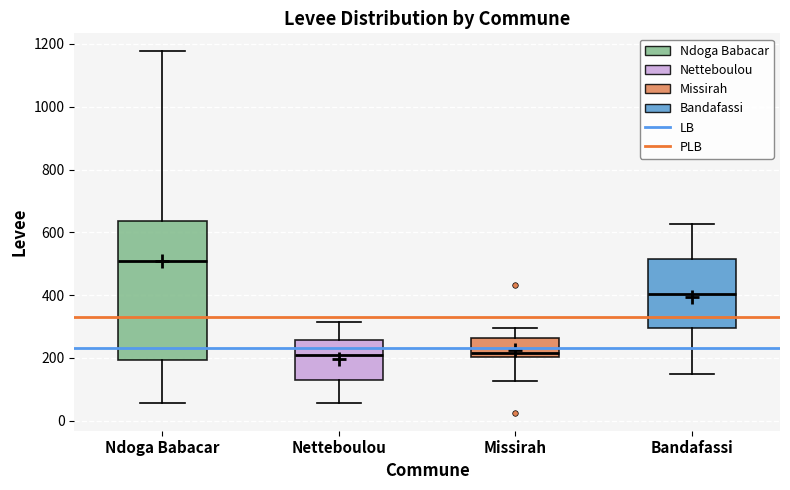

Reading left to right, read every box against the y-axis: the position of its median line, the range the box covers, and the ends of its whiskers. The values are not printed on the chart, so give them approximately, as read against the axis.

Ndoga Babacar: median 500, box 200 to 640, whiskers 60 to 1180
Netteboulou: median 220, box 120 to 260, whiskers 60 to 320
Missirah: median 220, box 200 to 260, whiskers 120 to 300
Bandafassi: median 400, box 300 to 520, whiskers 140 to 620